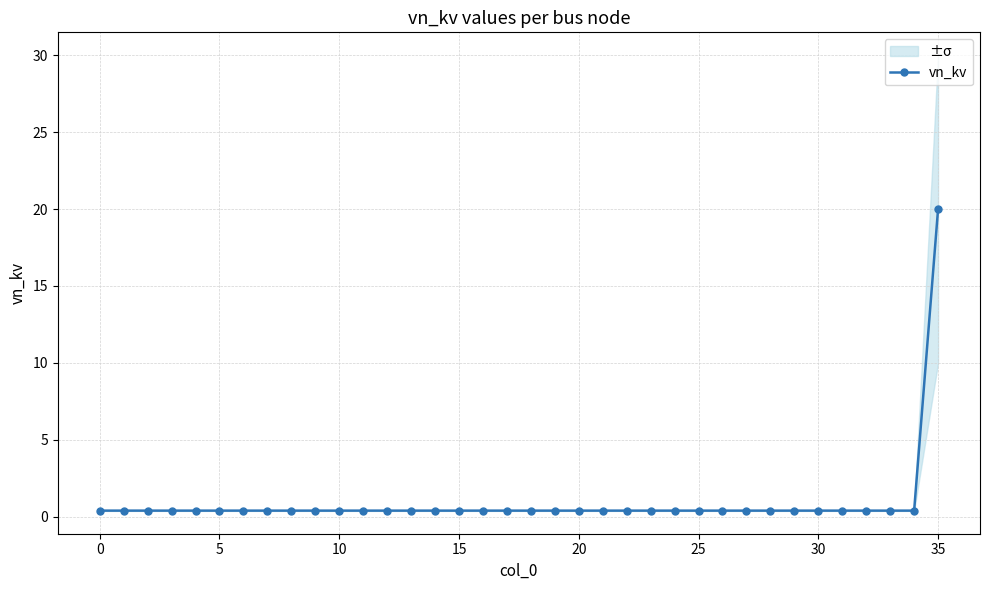

What is the smallest value displayed?

0.4